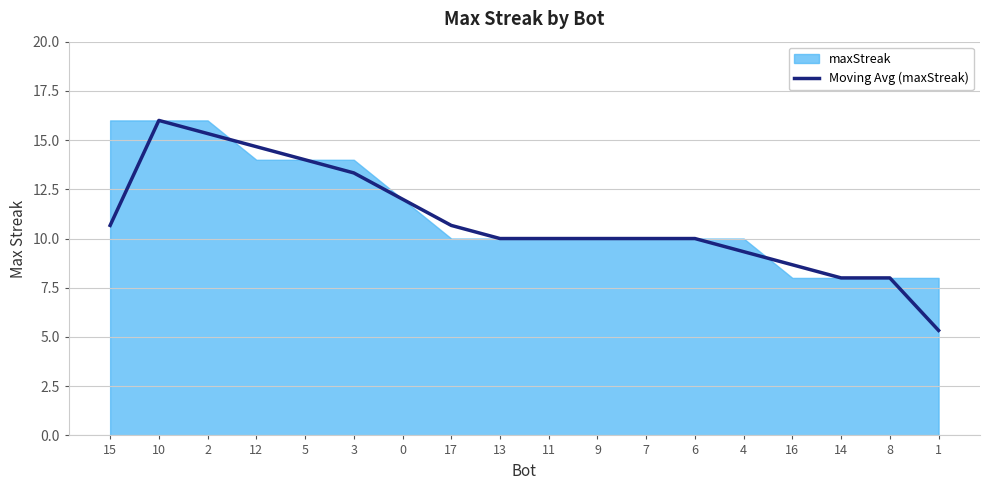

The Moving Avg (maxStreak) series shows 13.2 at 4. True or false?

False